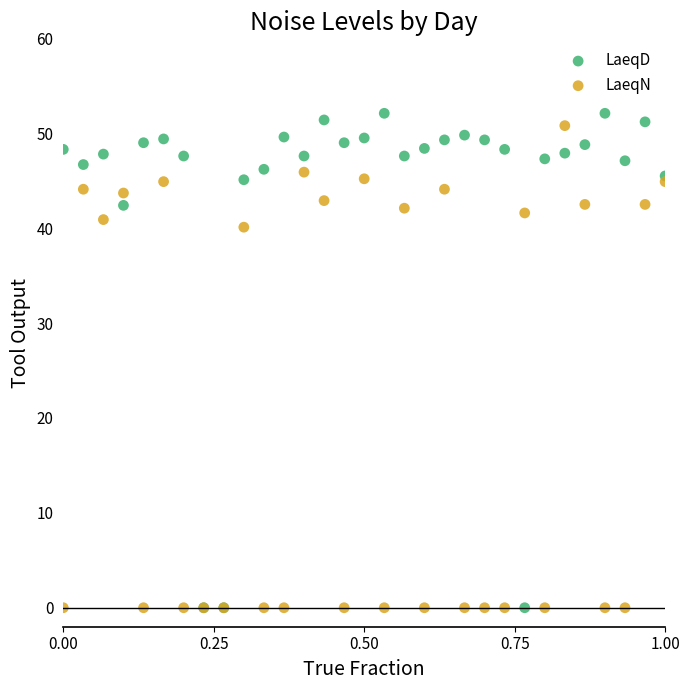

Across all series, what Y value is closest to 26?

40.1